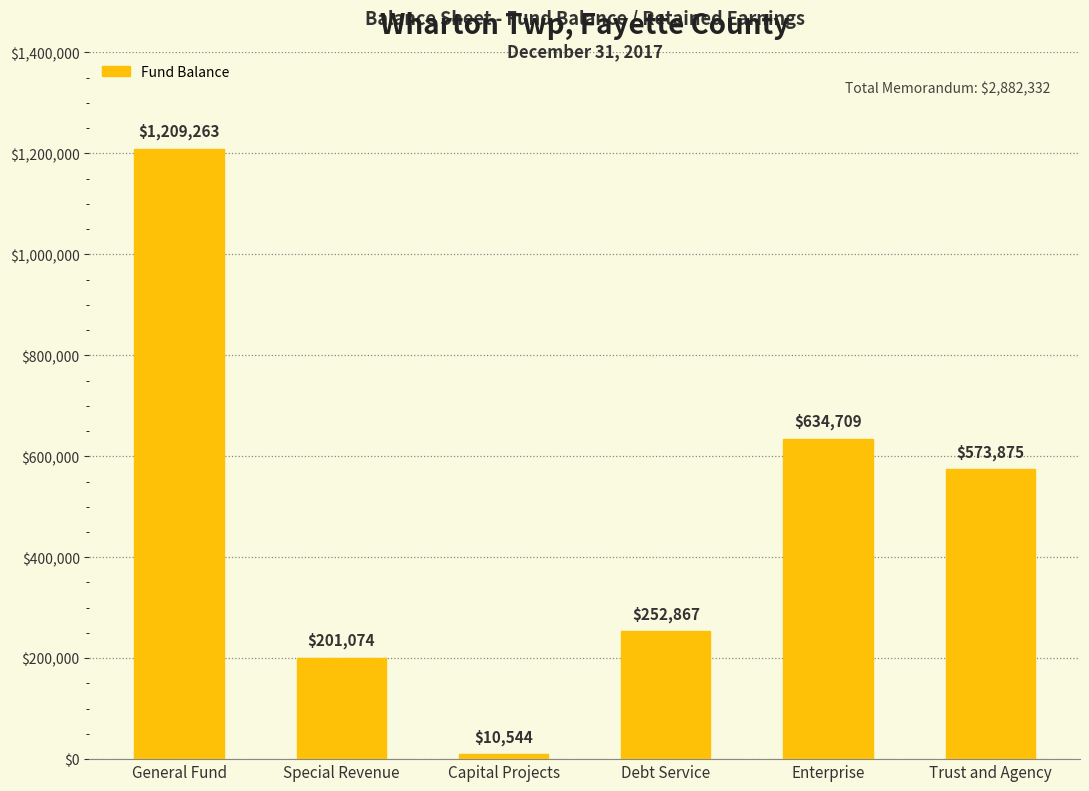

Approximately how many times larger is the value at Enterprise compared to Special Revenue?

3.2